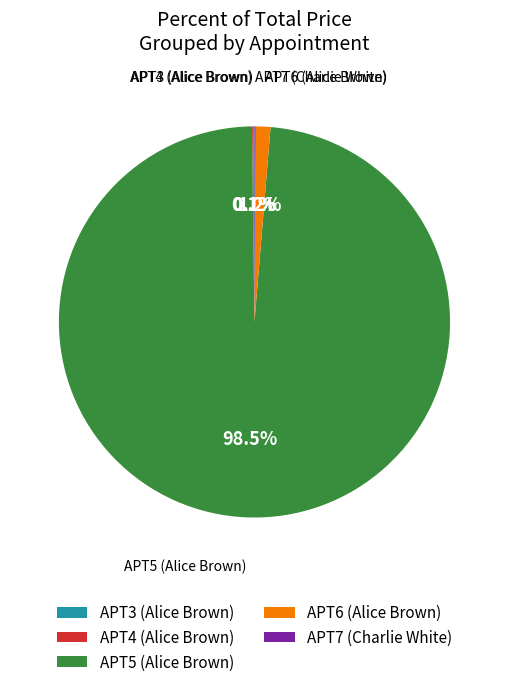

Which category accounts for the majority?

APT5 (Alice Brown)